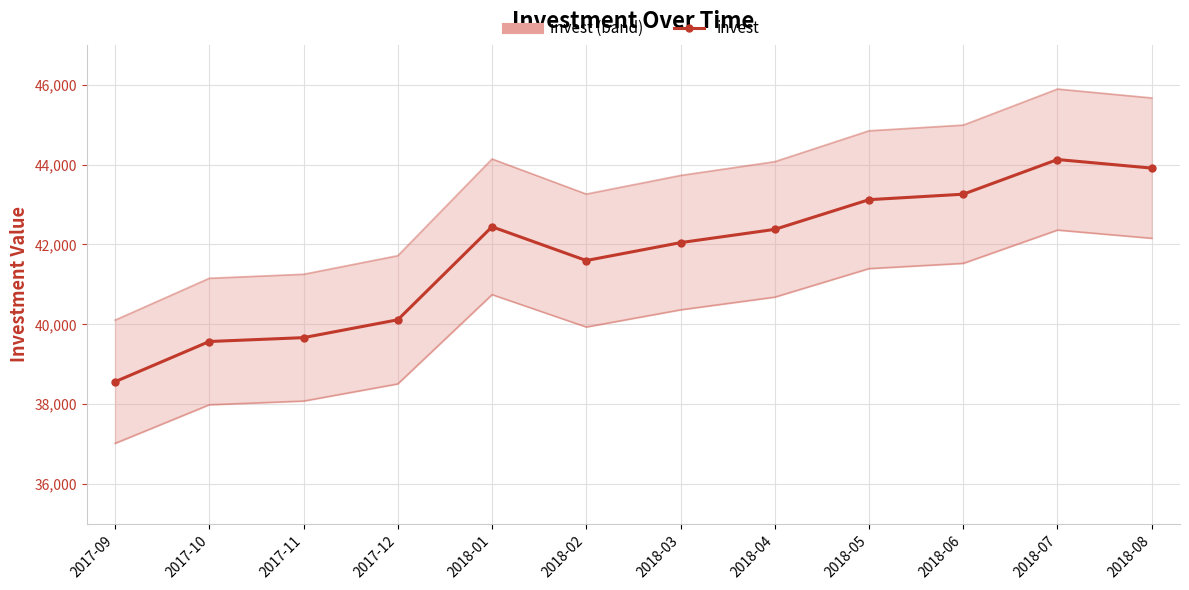

The value at 2018-07 is 44125.3. True or false?

True